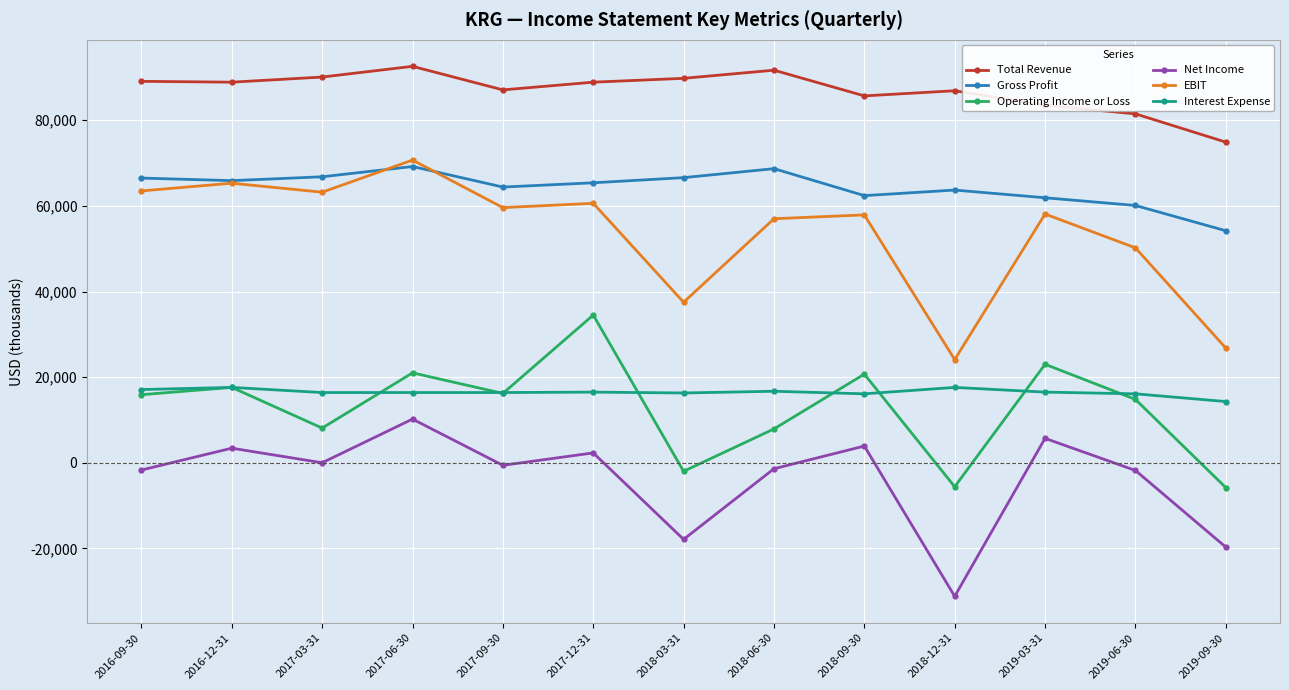

The Operating Income or Loss series shows 7431 at 2017-09-30. True or false?

False